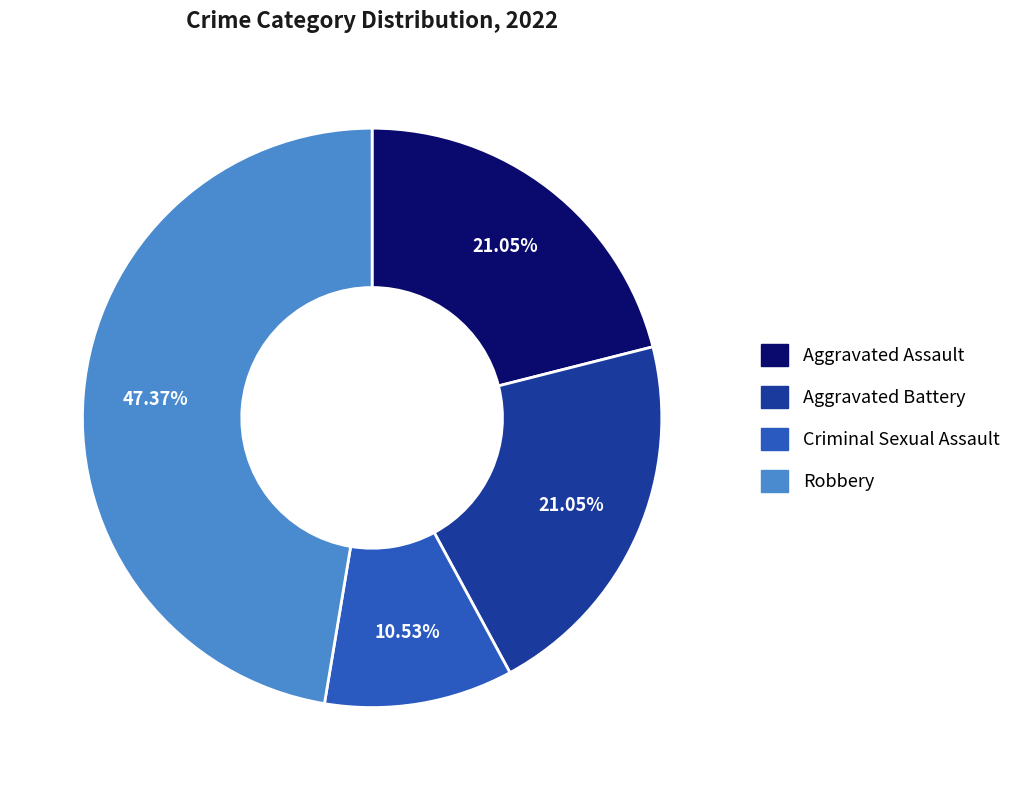

Does Aggravated Assault represent more than half of the total?

No